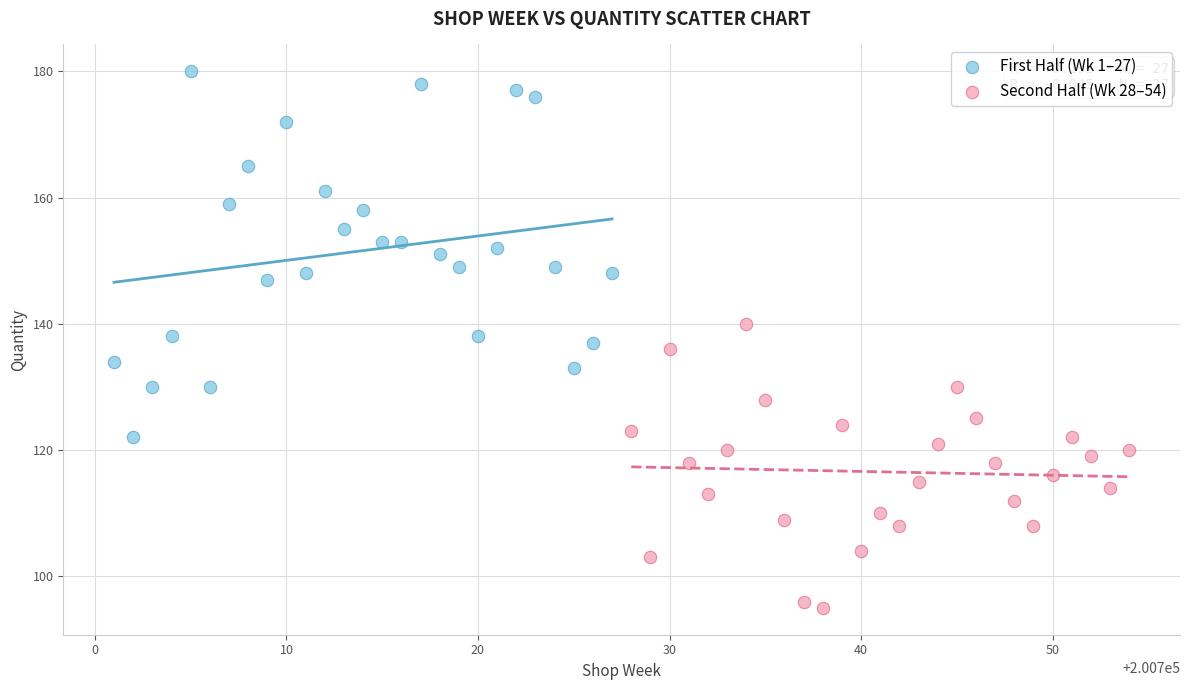

Which series contains the lowest Y value?

Second Half (Wk 28–54)